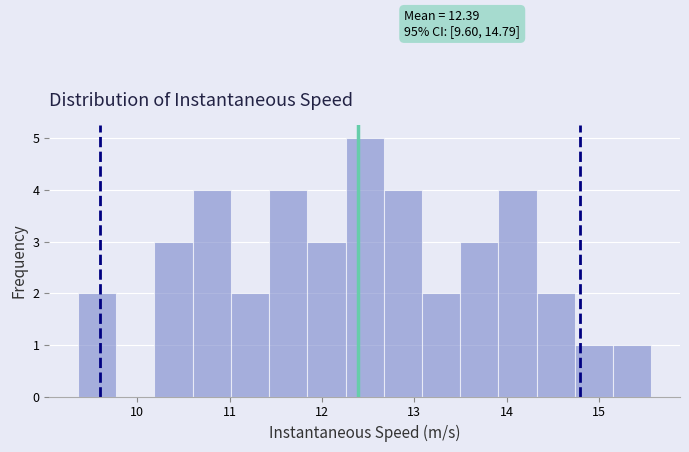

Over which range of the x-axis is the bar tallest?

12.3 to 12.7